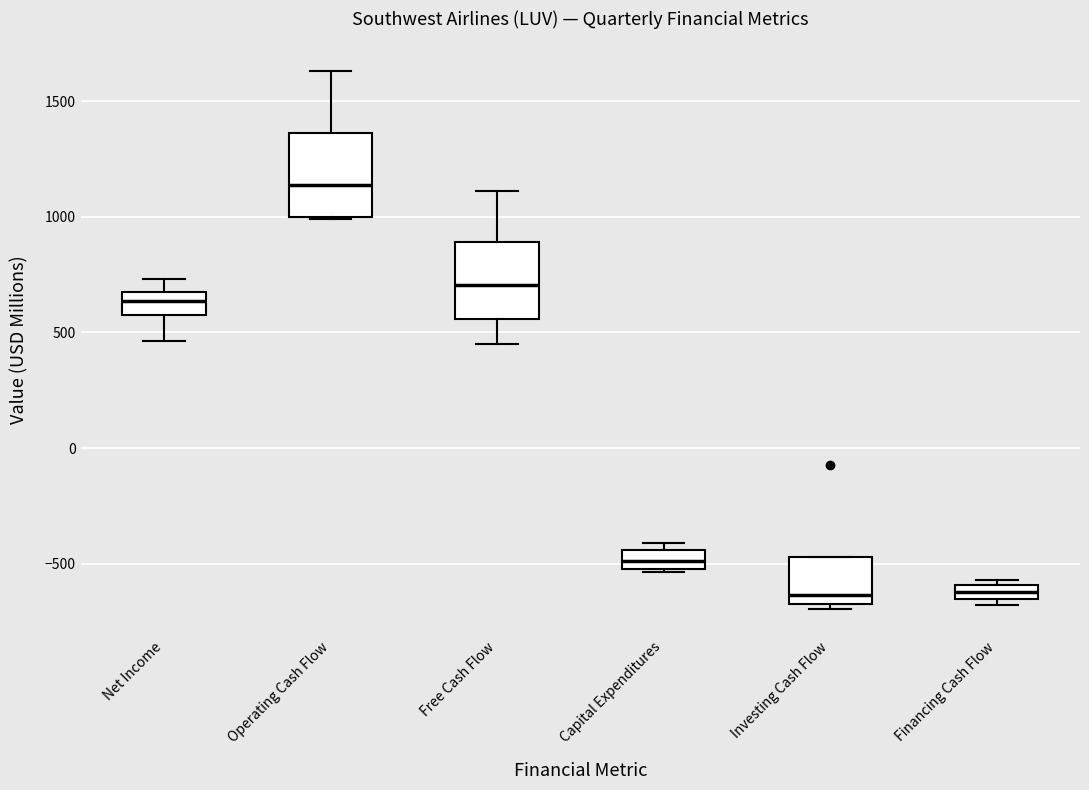

Where does the lower whisker of the box for Free Cash Flow end on the y-axis? The values are not printed on the chart, so give them approximately, as read against the axis.

450